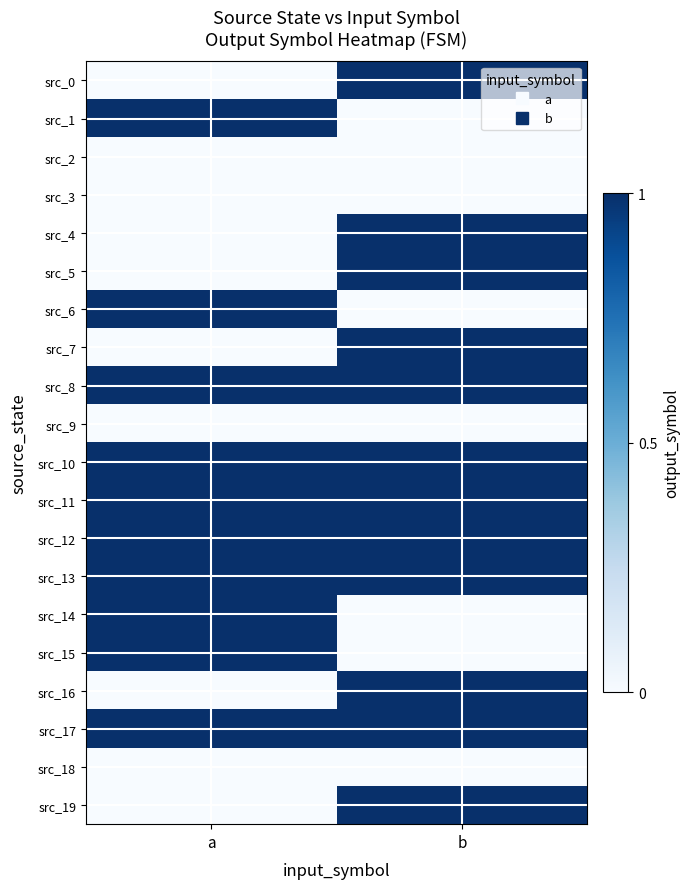

Reading left to right, list all the values displayed in this chart.

src_0: a=0	b=1
src_1: a=1	b=0
src_2: a=0	b=0
src_3: a=0	b=0
src_4: a=0	b=1
src_5: a=0	b=1
src_6: a=1	b=0
src_7: a=0	b=1
src_8: a=1	b=1
src_9: a=0	b=0
src_10: a=1	b=1
src_11: a=1	b=1
src_12: a=1	b=1
src_13: a=1	b=1
src_14: a=1	b=0
src_15: a=1	b=0
src_16: a=0	b=1
src_17: a=1	b=1
src_18: a=0	b=0
src_19: a=0	b=1